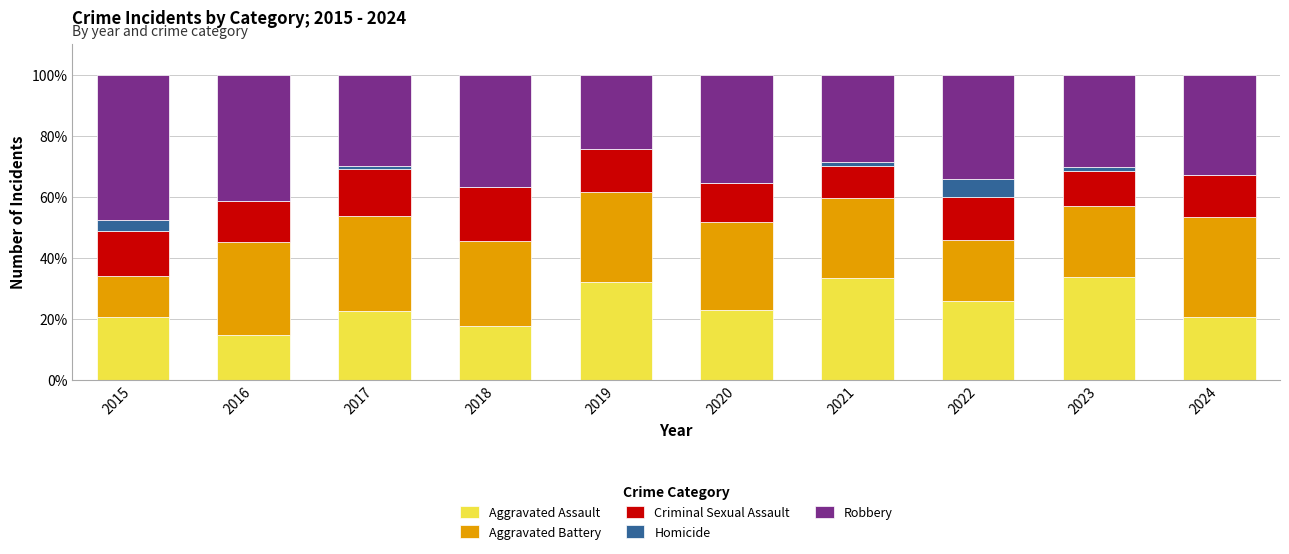

What is the maximum value for Aggravated Assault?

33.7